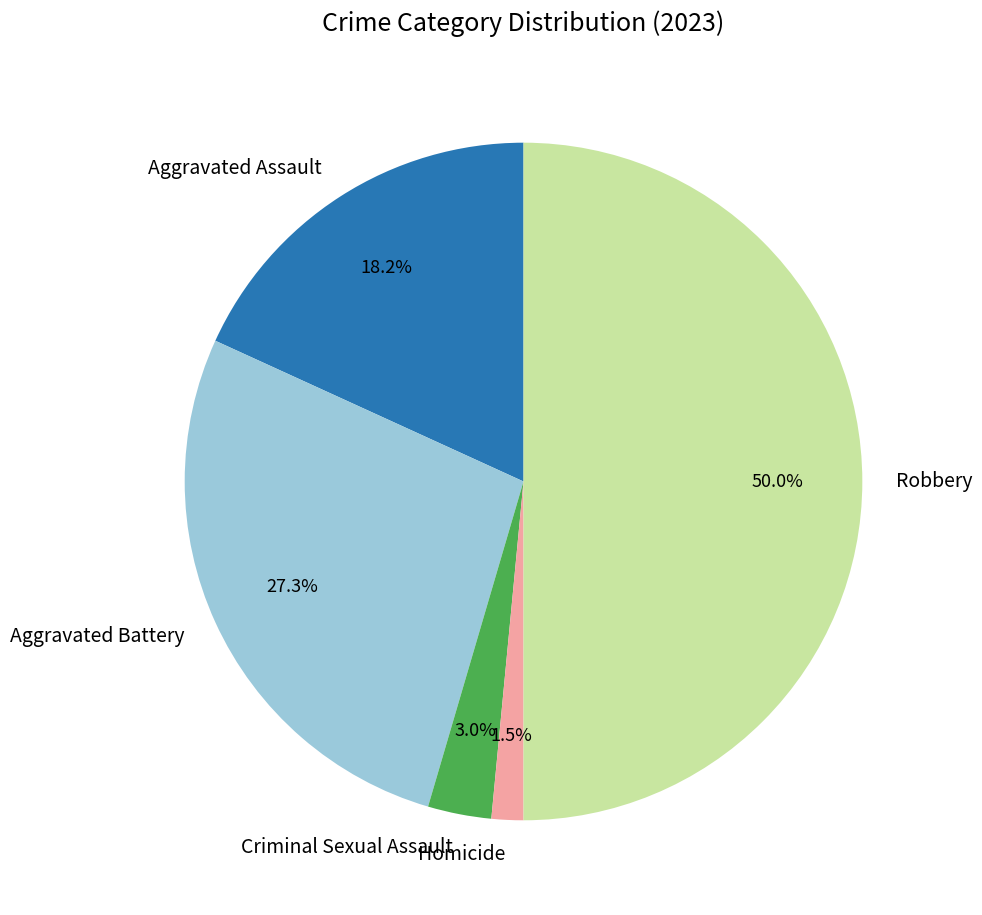

Does Aggravated Battery account for over 50% of the chart?

No